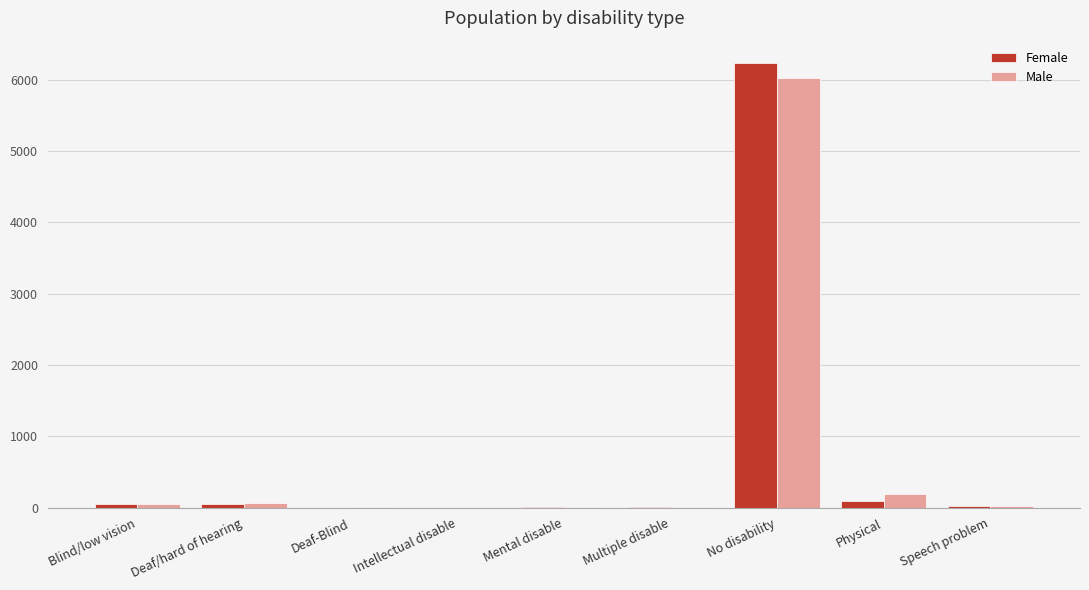

What is the greatest value displayed?

6236